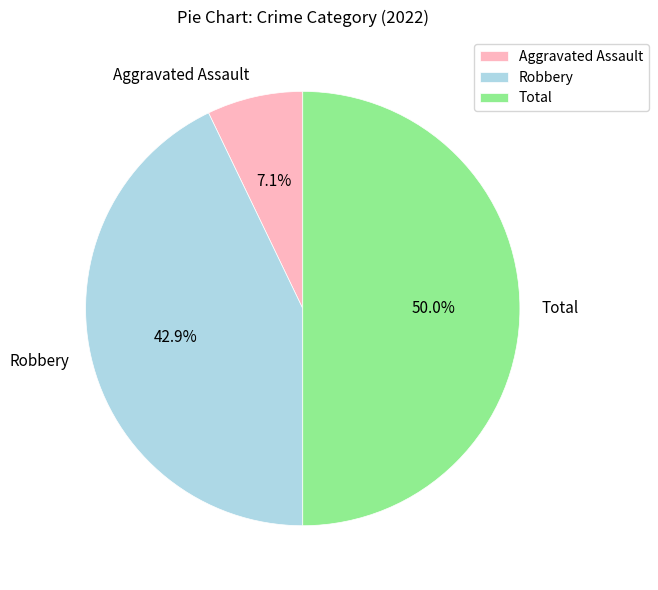

Is Aggravated Assault the majority of the pie?

No